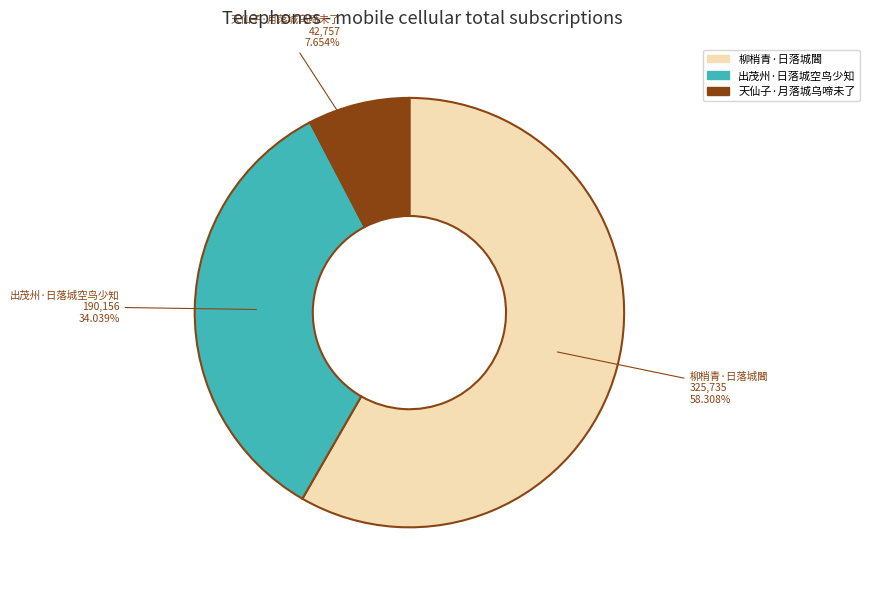

Approximately how many times larger is the value at 出茂州·日落城空鸟少知 compared to 天仙子·月落城乌啼未了?

4.4